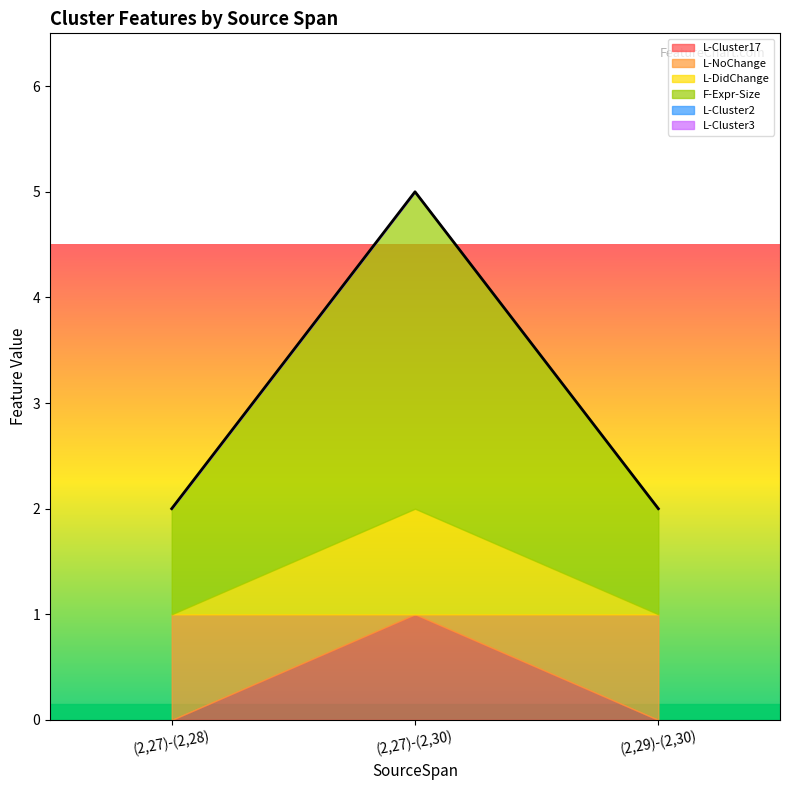

Is it true that L-Cluster3 equals 0 at (2,27)-(2,30)?

True